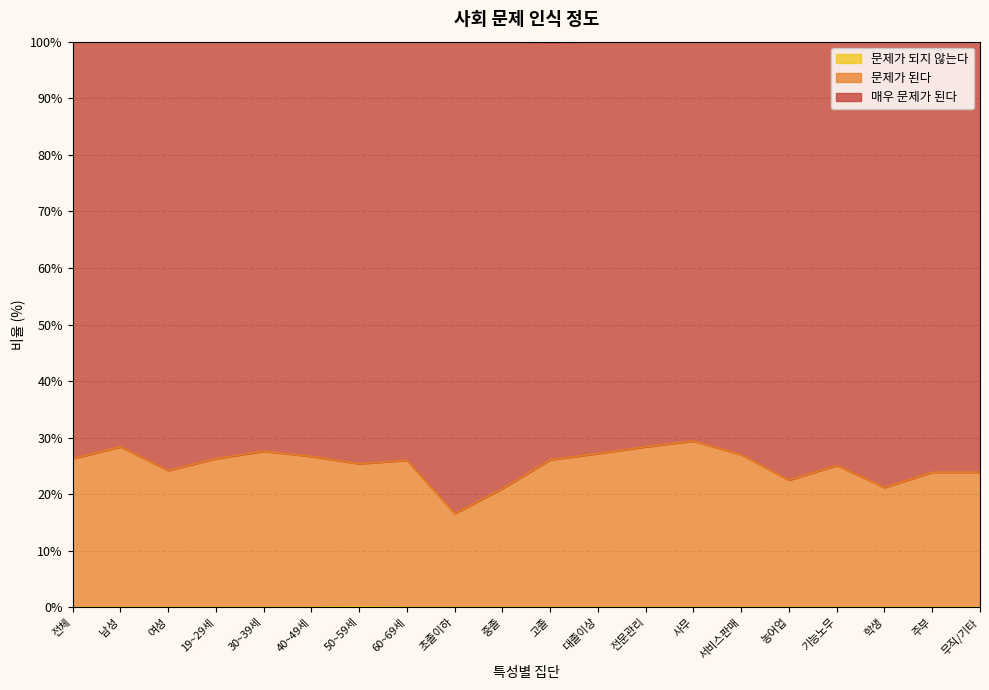

True or false: 문제가 되지 않는다 has more than 2 interior local peaks.

False